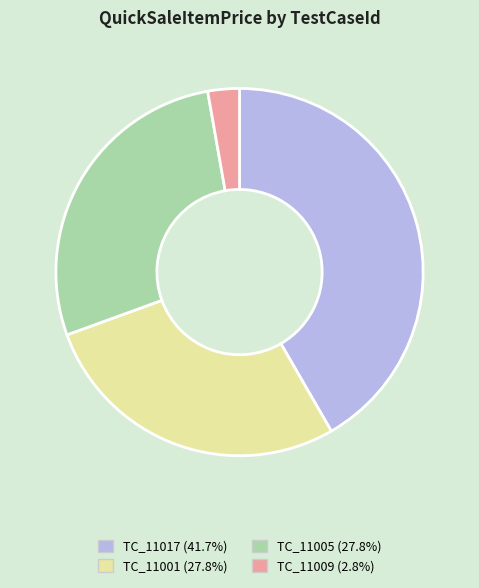

Between TC_11017 and TC_11005, which is larger?

TC_11017